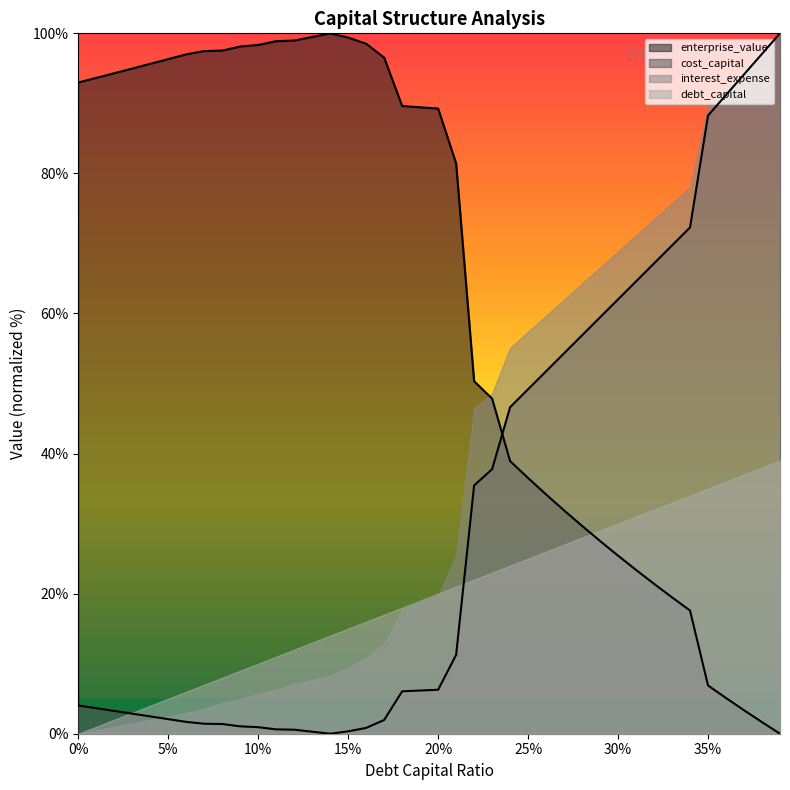

The value of cost_capital at 30% is 13.0. True or false?

False